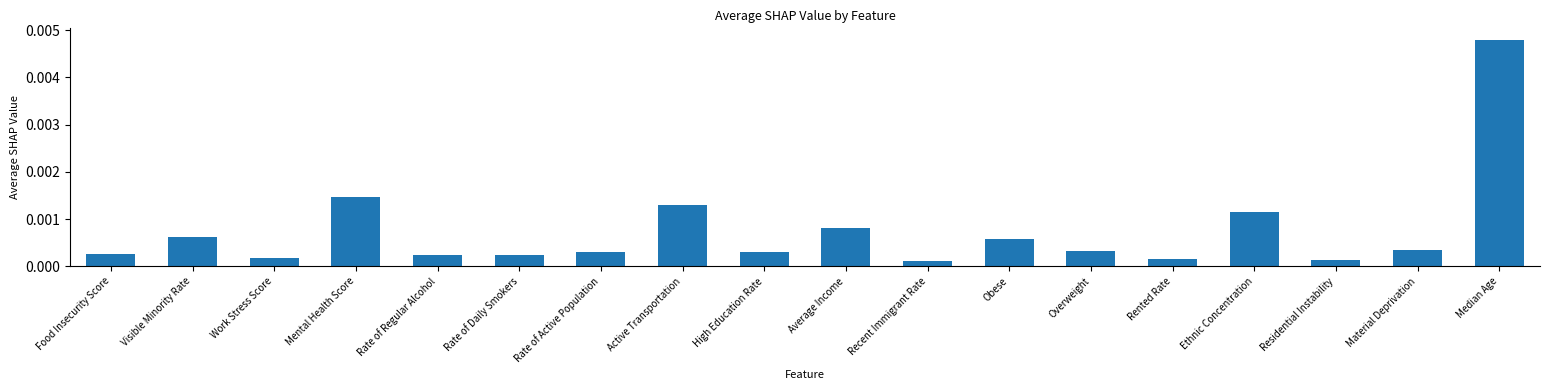

Which has a higher value, Visible Minority Rate or Rented Rate?

Visible Minority Rate